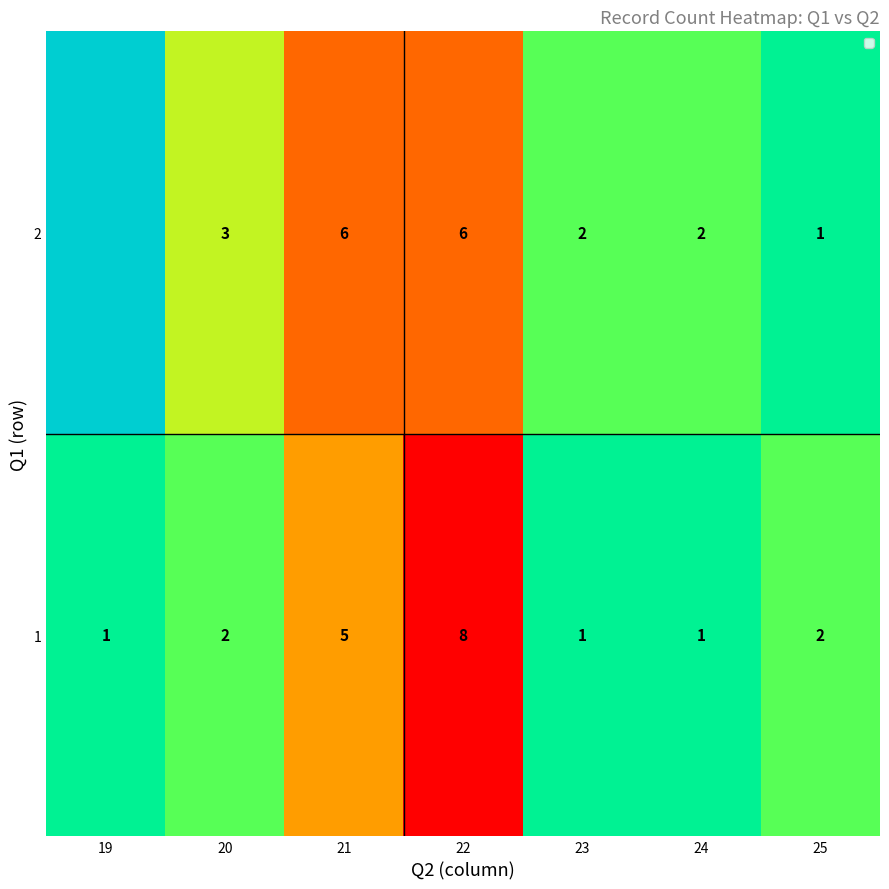

What is the difference between the maximum and minimum values in the 1 series?

7